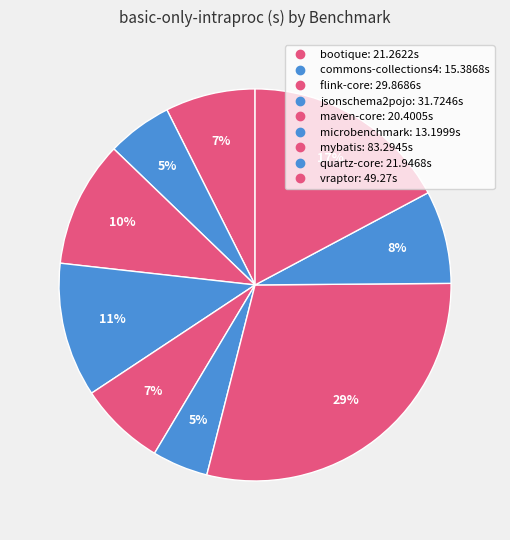

Is it true that microbenchmark is 5% of the pie?

True